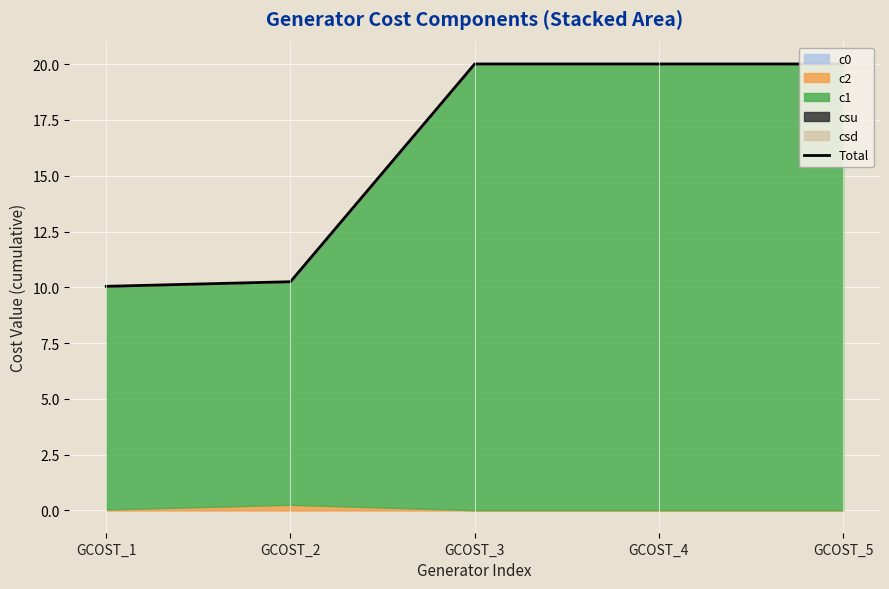

Reading left to right, extract all data points from this chart.

10.0	10.2	20.0	20.0	20.0